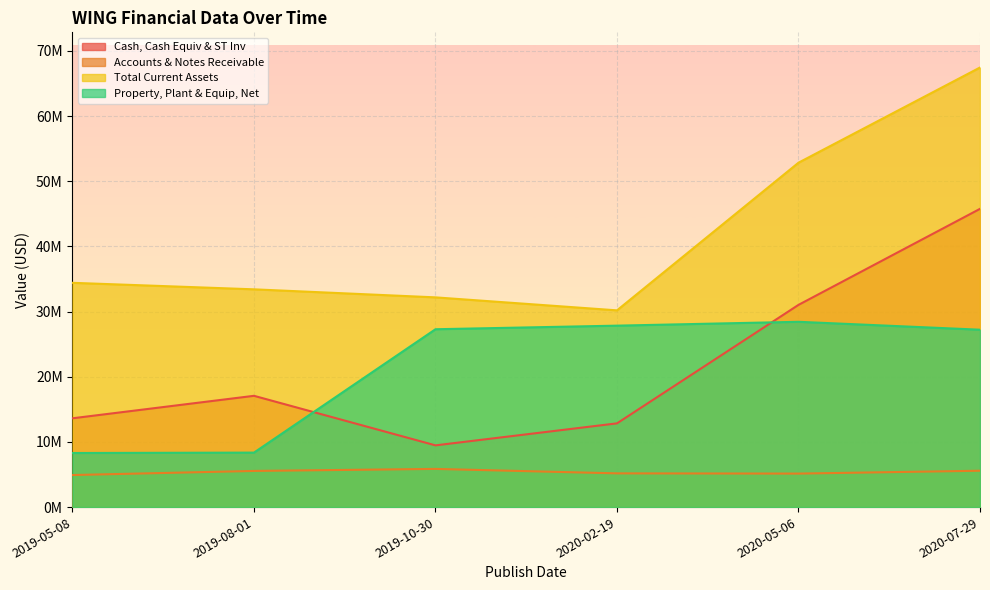

At which category is the sum across all series the highest?

2020-07-29